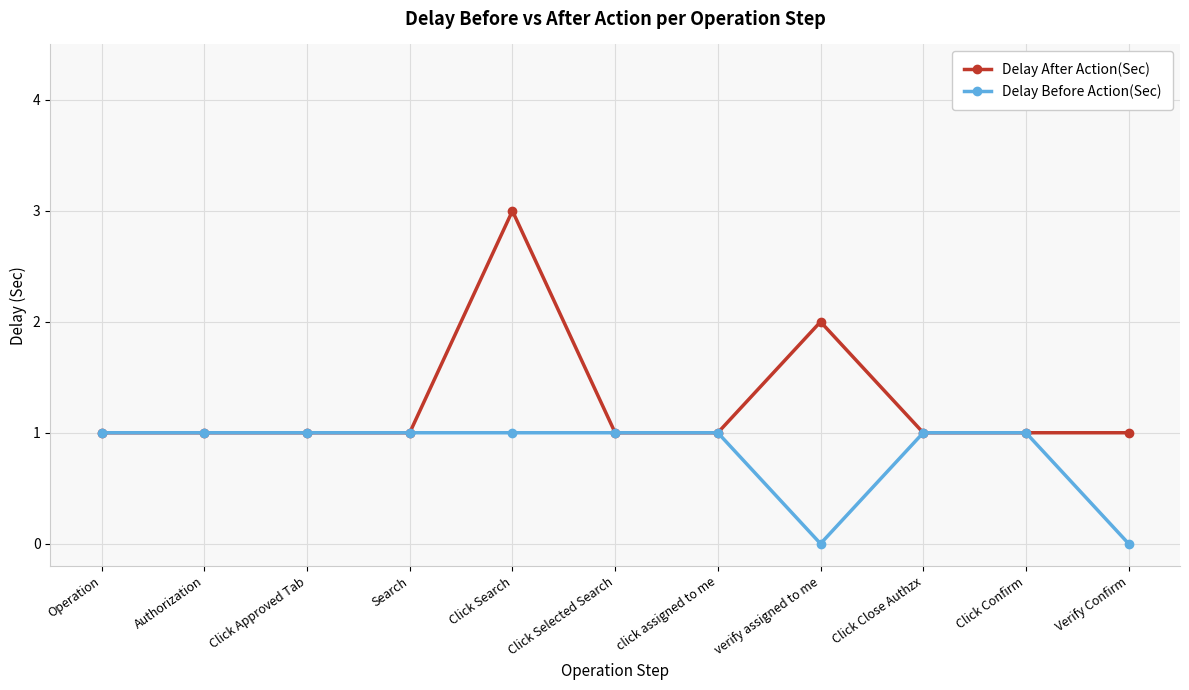

Which series has the largest total across all categories?

Delay After Action(Sec)